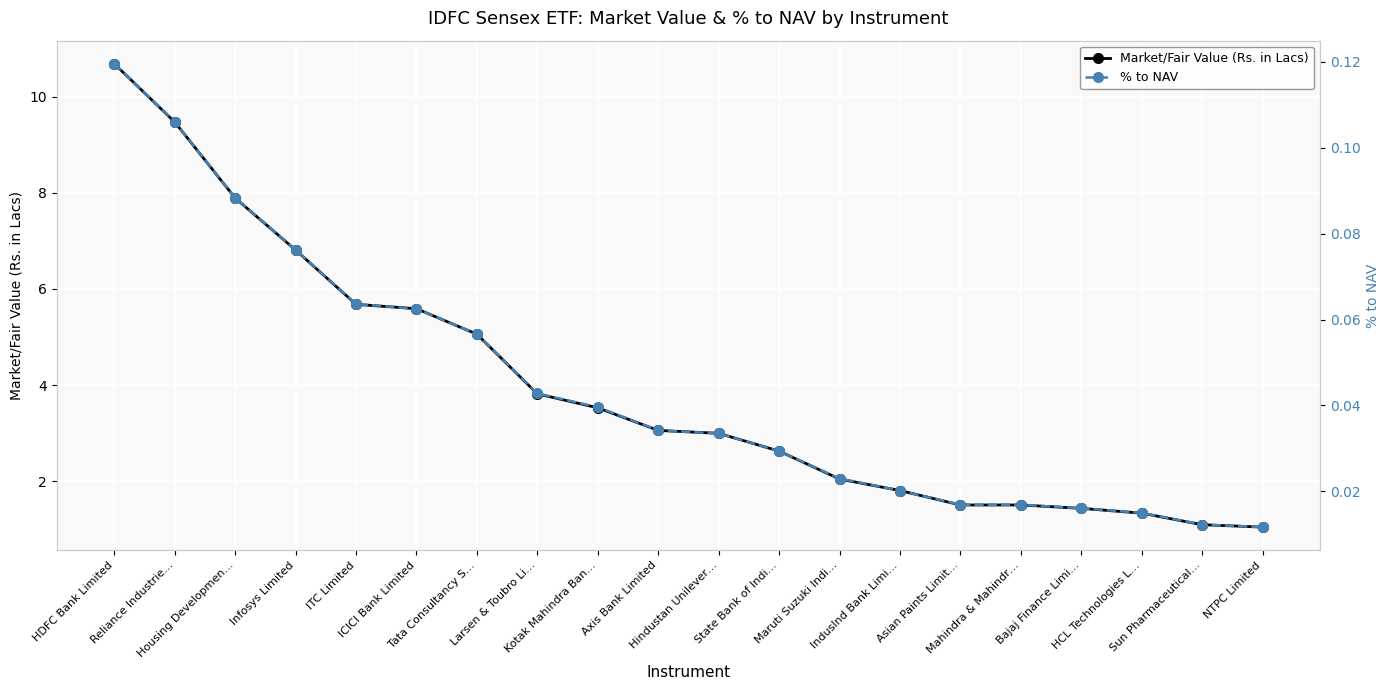

What are all the series names shown in the legend?

Market/Fair Value (Rs. in Lacs), % to NAV